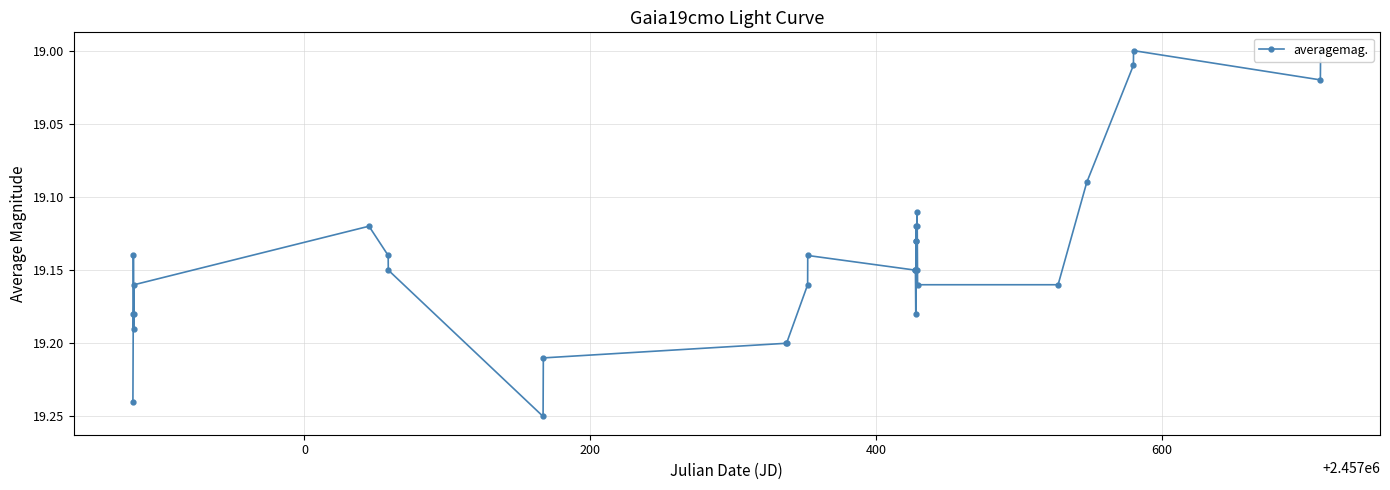

How many categories are shown in the chart?

31